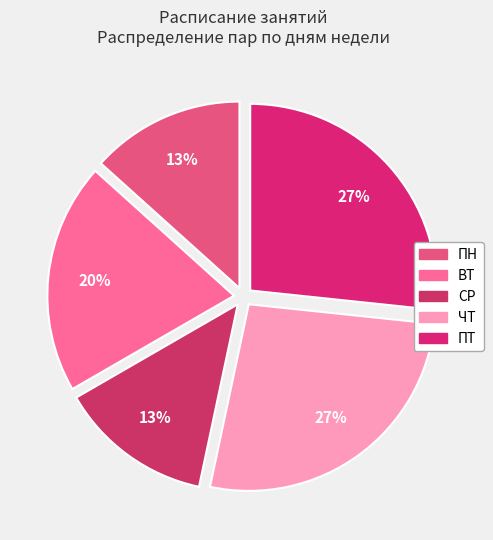

Does any single category account for the majority?

No